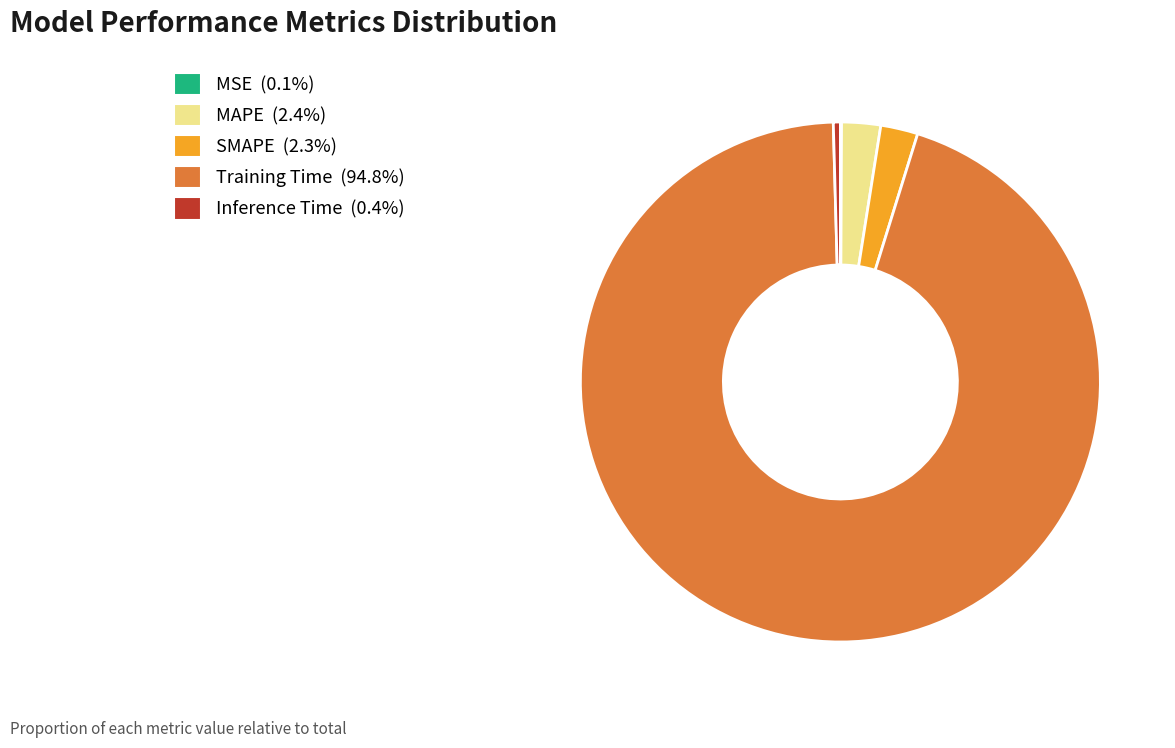

Do Inference Time and Training Time together represent more than half of the pie?

Yes